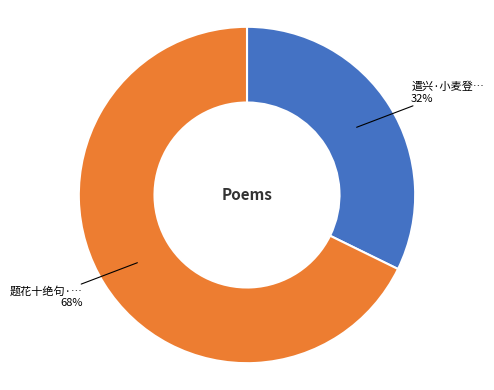

Count the number of slices in the pie.

2